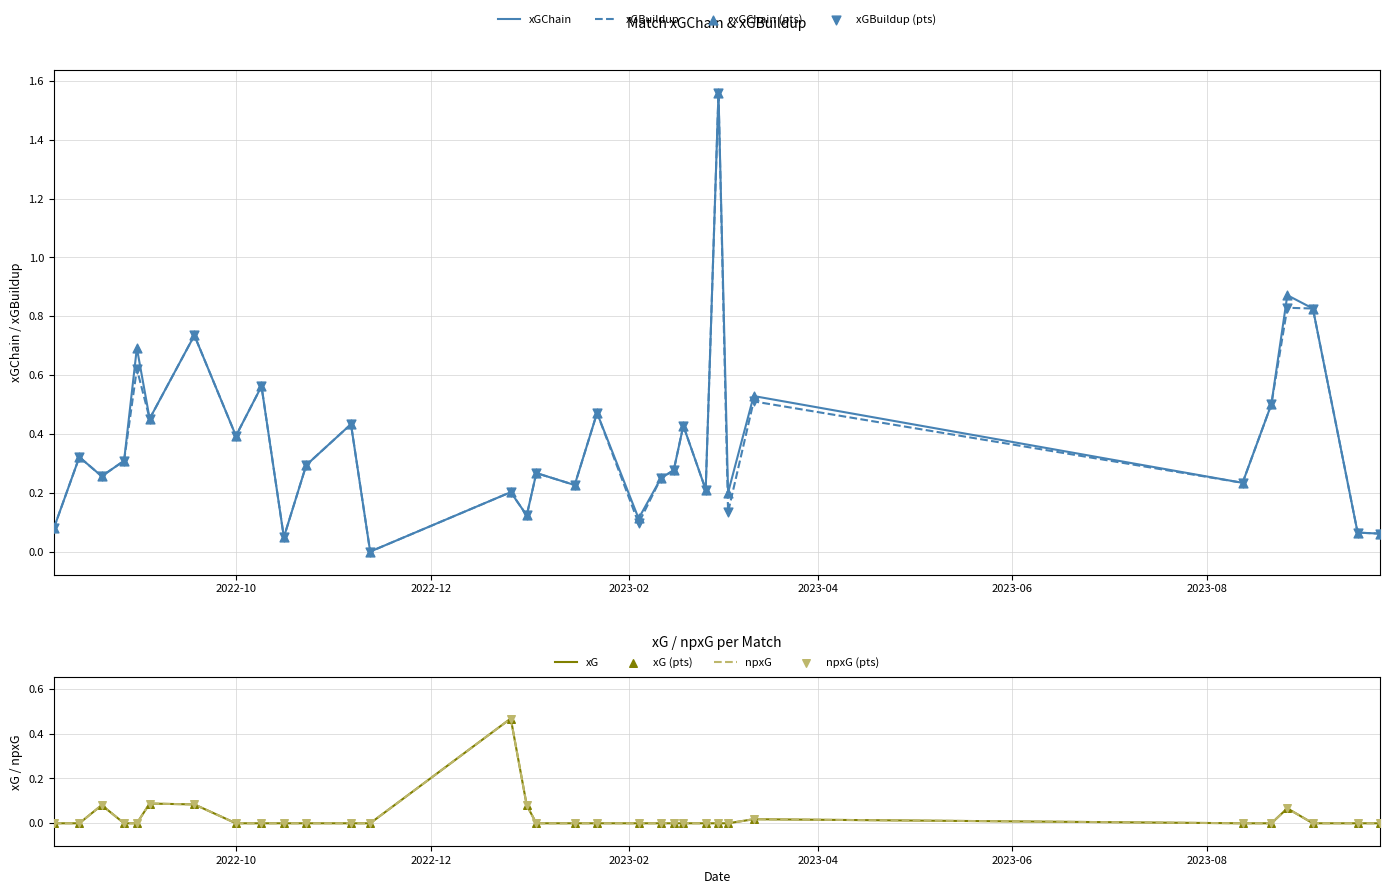

Is the value of xG at 18 greater than the value of npxG at 19?

No